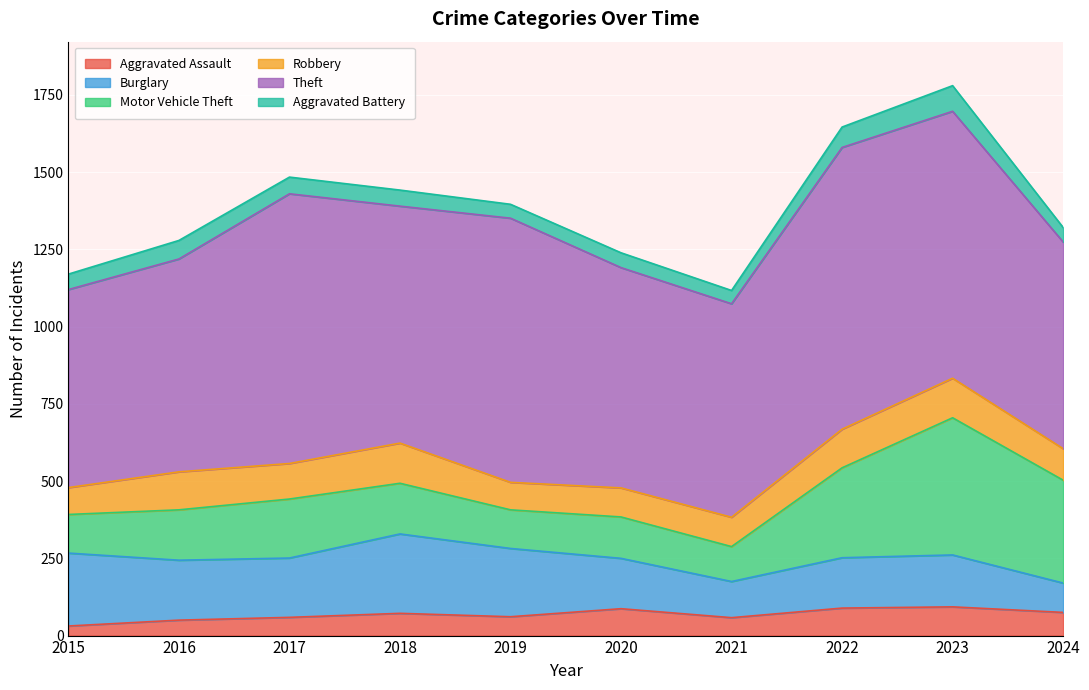

At which category does the chart reach its minimum across all series?

2015